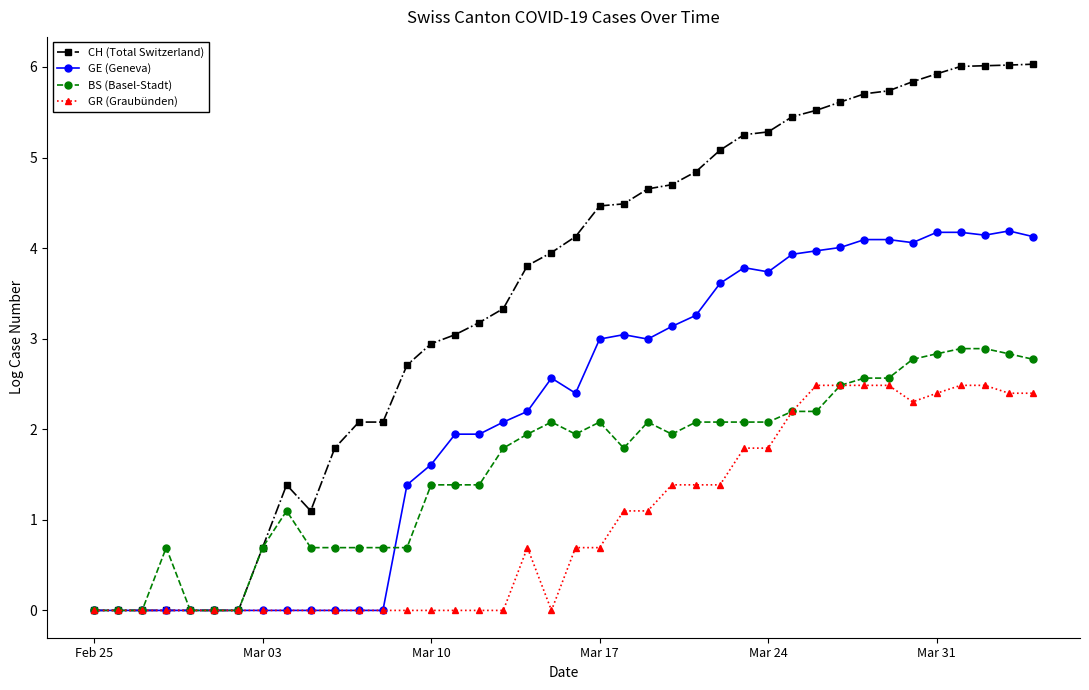

Which series has the widest spread of values?

CH (Total Switzerland)